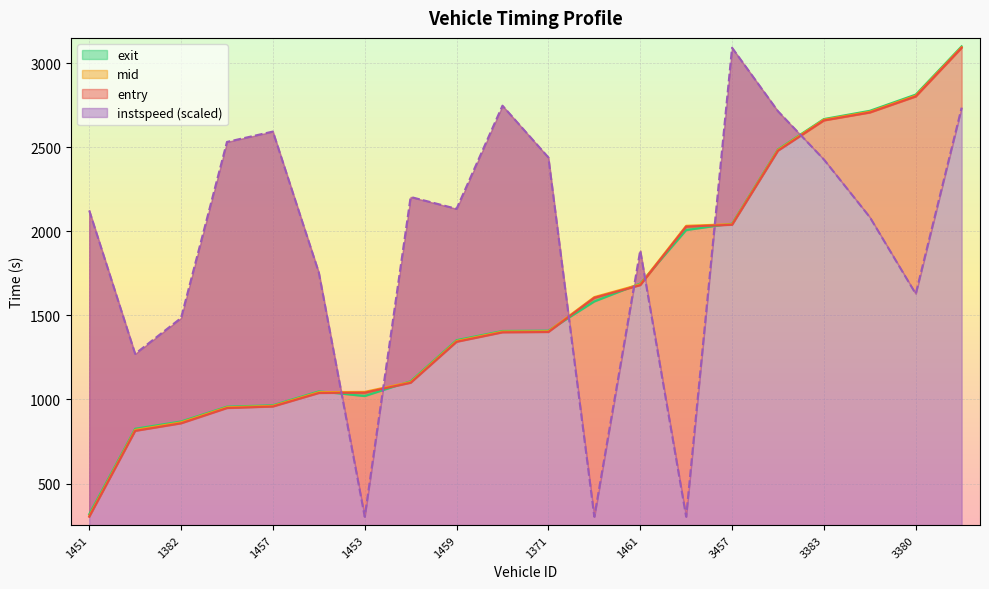

Which series has the largest range (max minus min)?

entry